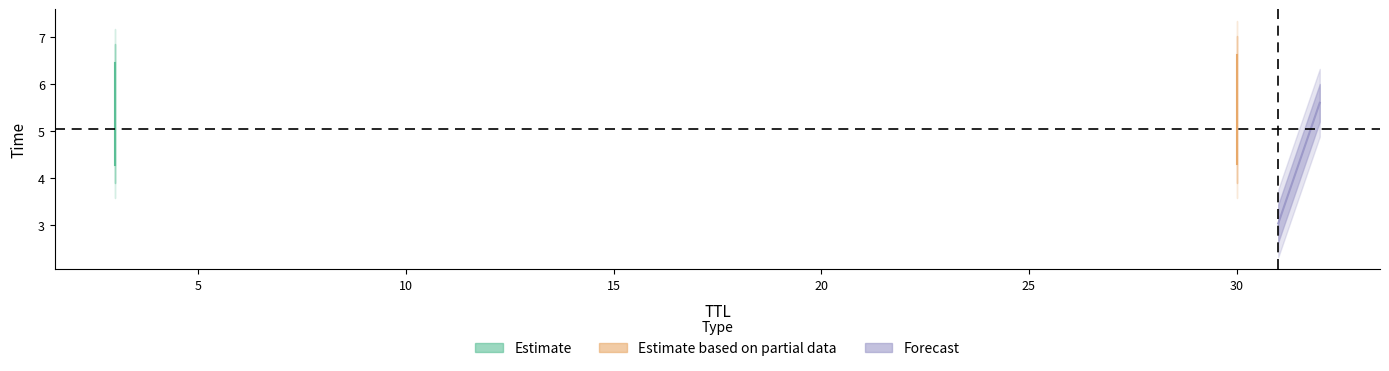

Which label corresponds to the smallest value in the chart?

31